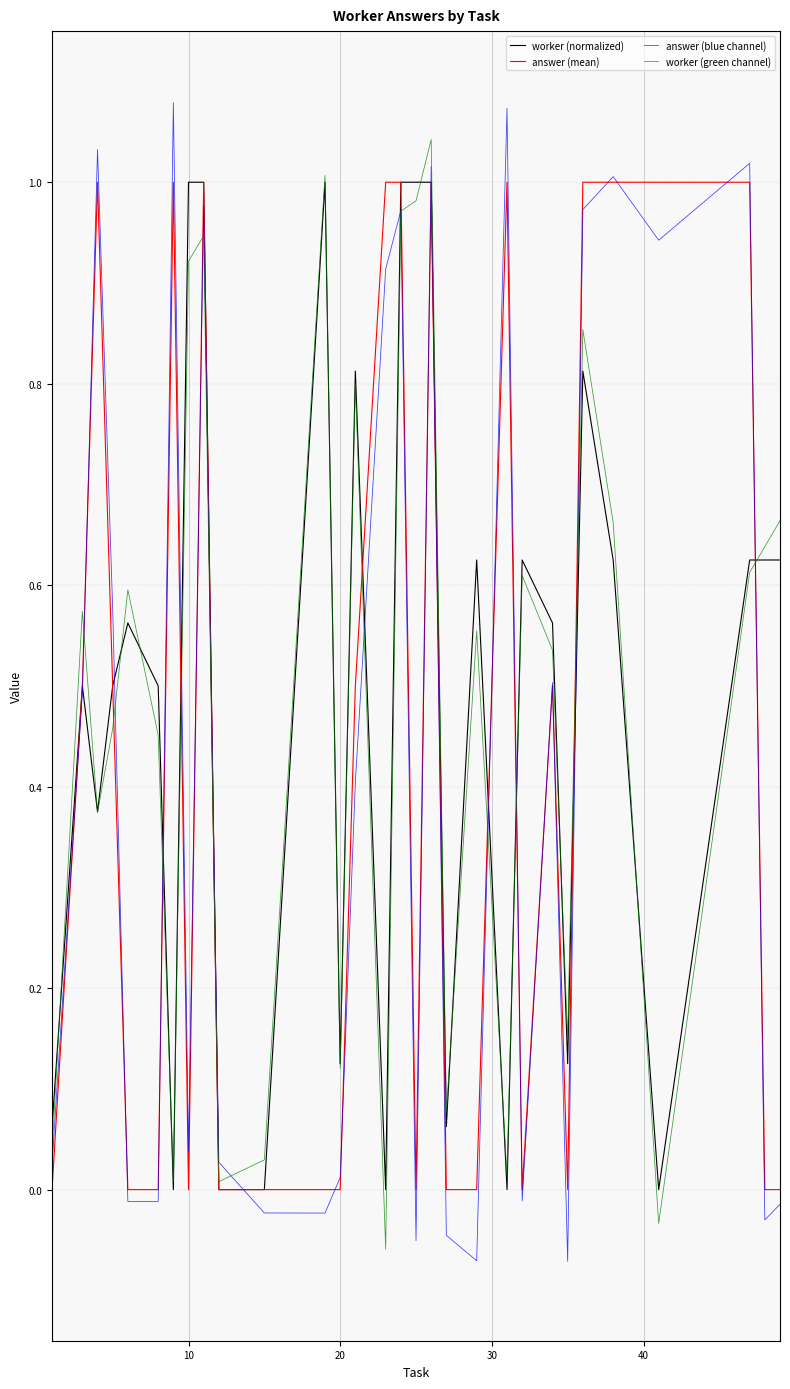

Is this an area chart (filled region under the line)?

No